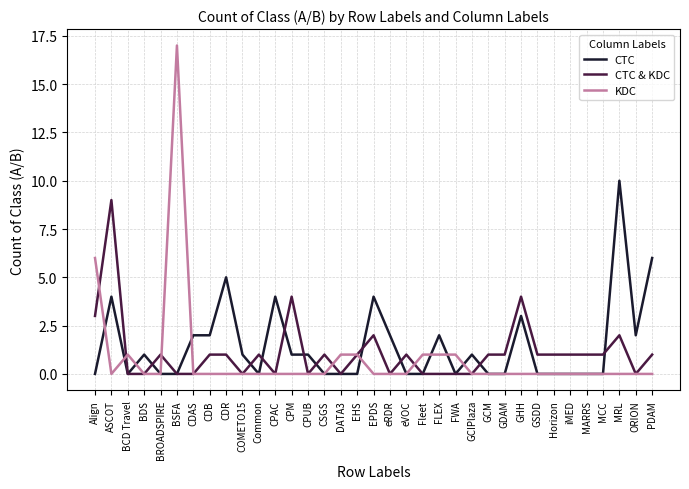

What is the average value of the CTC series?

1